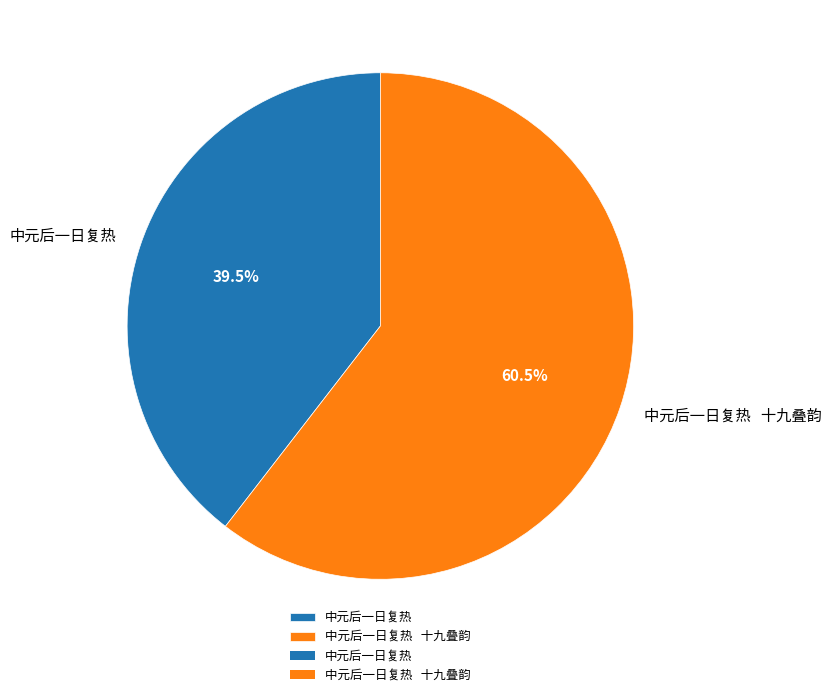

Rank the categories by value from lowest to highest.

中元后一日复热, 中元后一日复热 十九叠韵